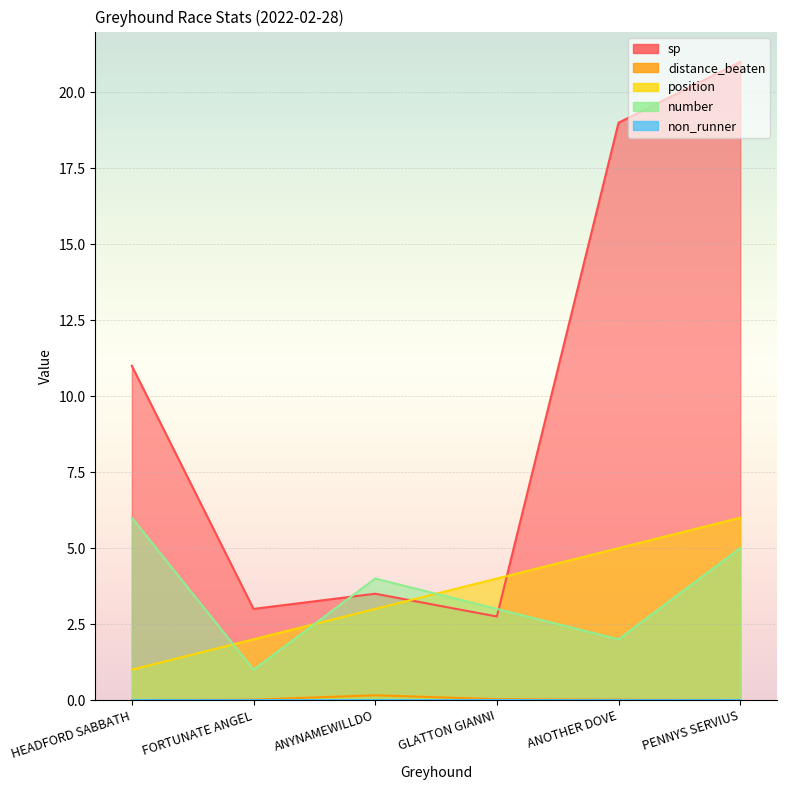

Is it true that sp equals 36.5 at PENNYS SERVIUS?

False